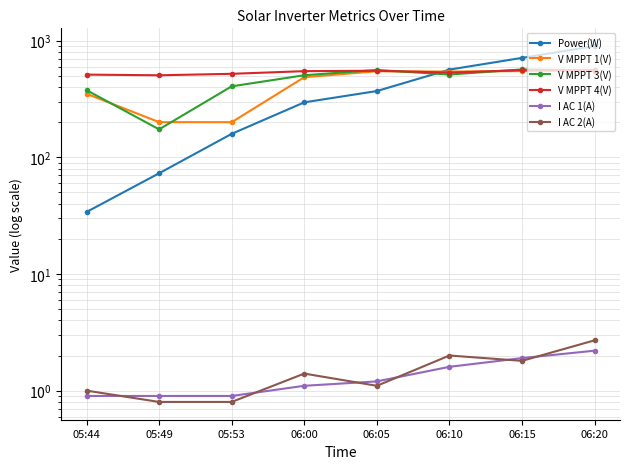

Rank the categories by I AC 2(A) value from highest to lowest.

06:20, 06:10, 06:15, 06:00, 06:05, 05:44, 05:49, 05:53